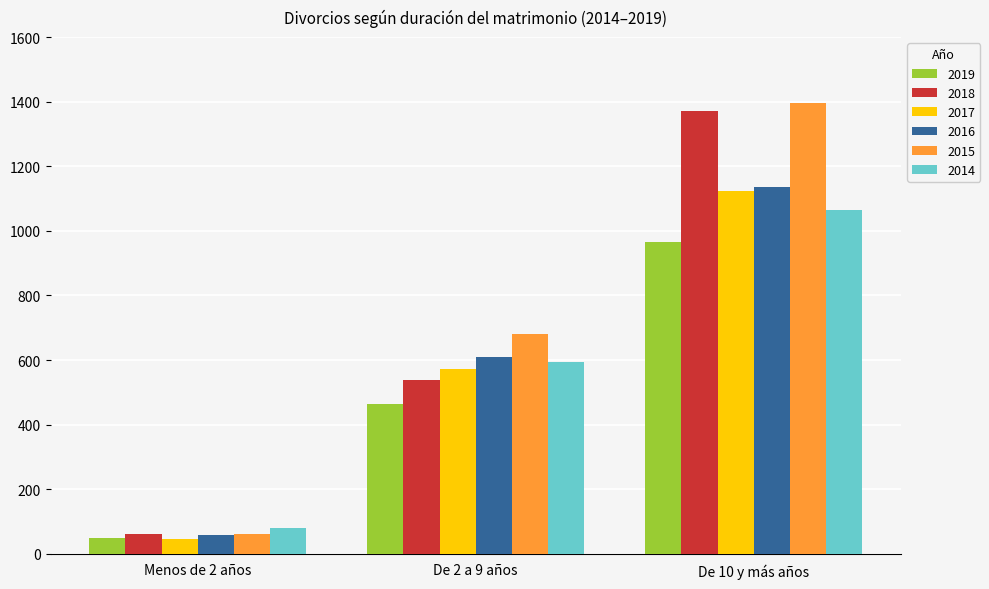

At which label is 2016 closest to 597?

De 2 a 9 años